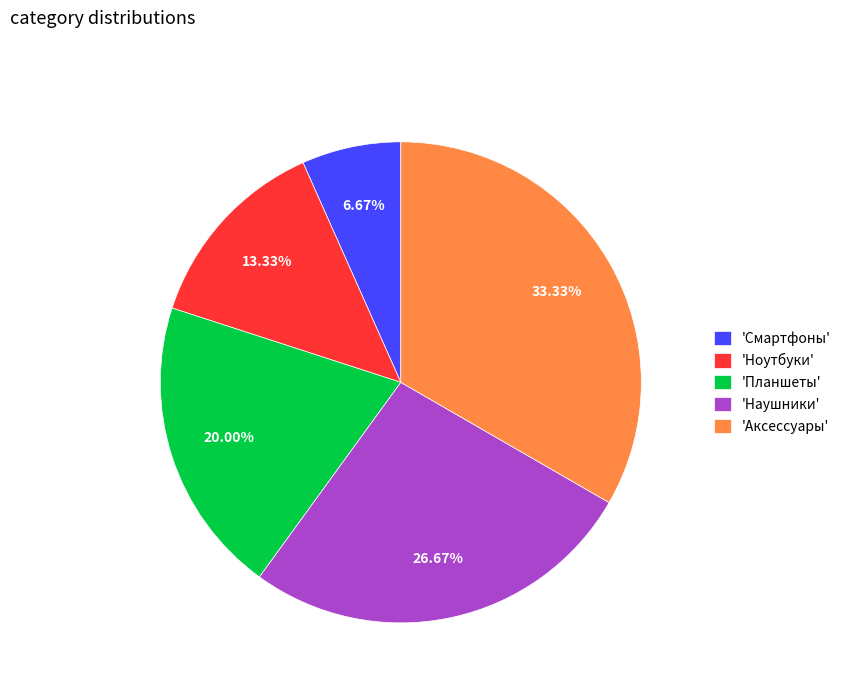

Does any single category account for the majority?

No